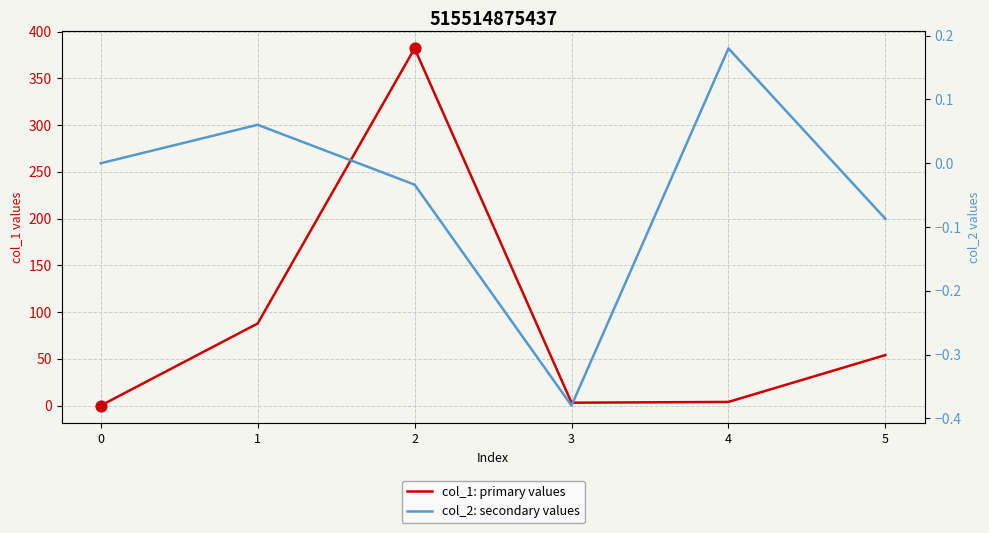

At how many categories does at least one series exceed 1?

5